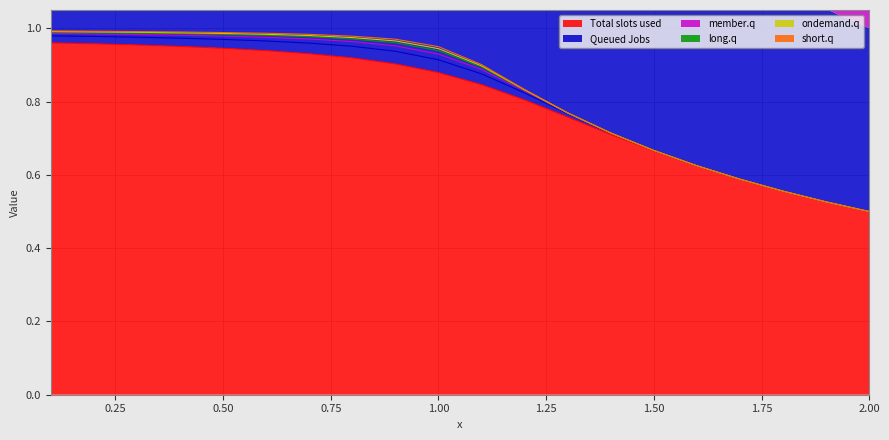

Which category has the lowest value in the Total slots used series?

2.00